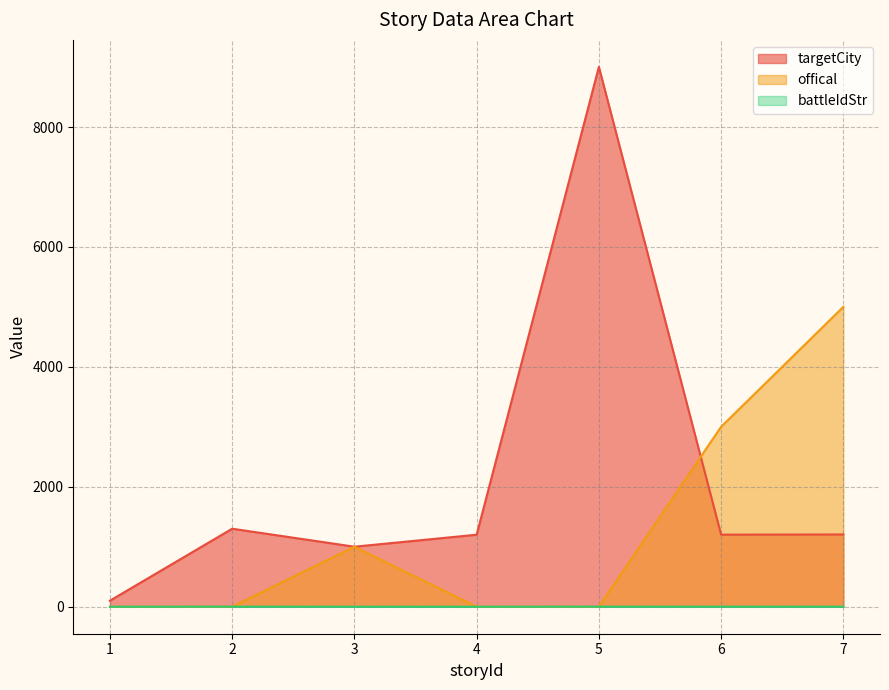

True or false: battleIdStr has a value of 1 at 5.

True